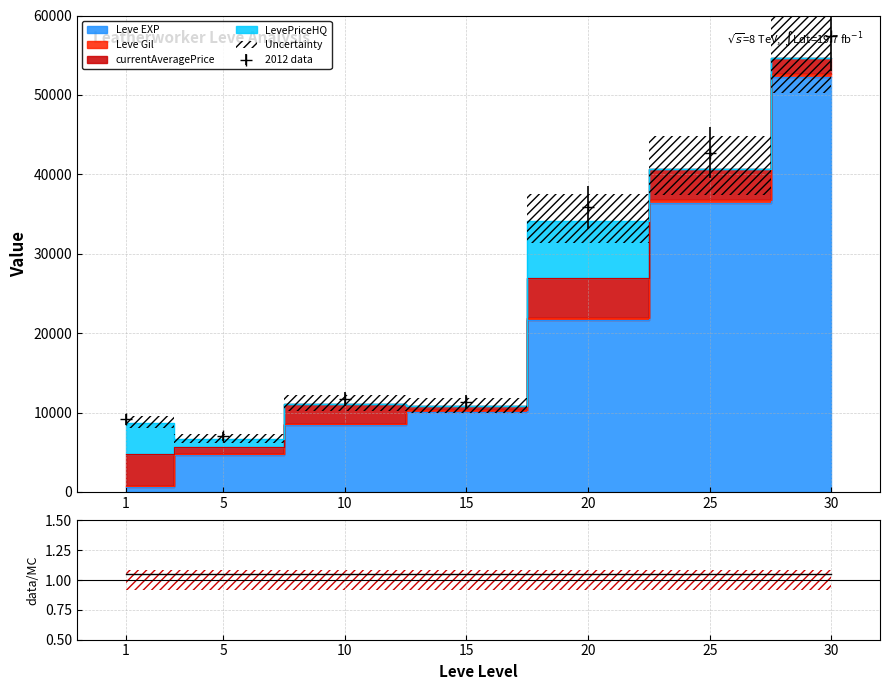

What is the average value of the Leve EXP series?

19147